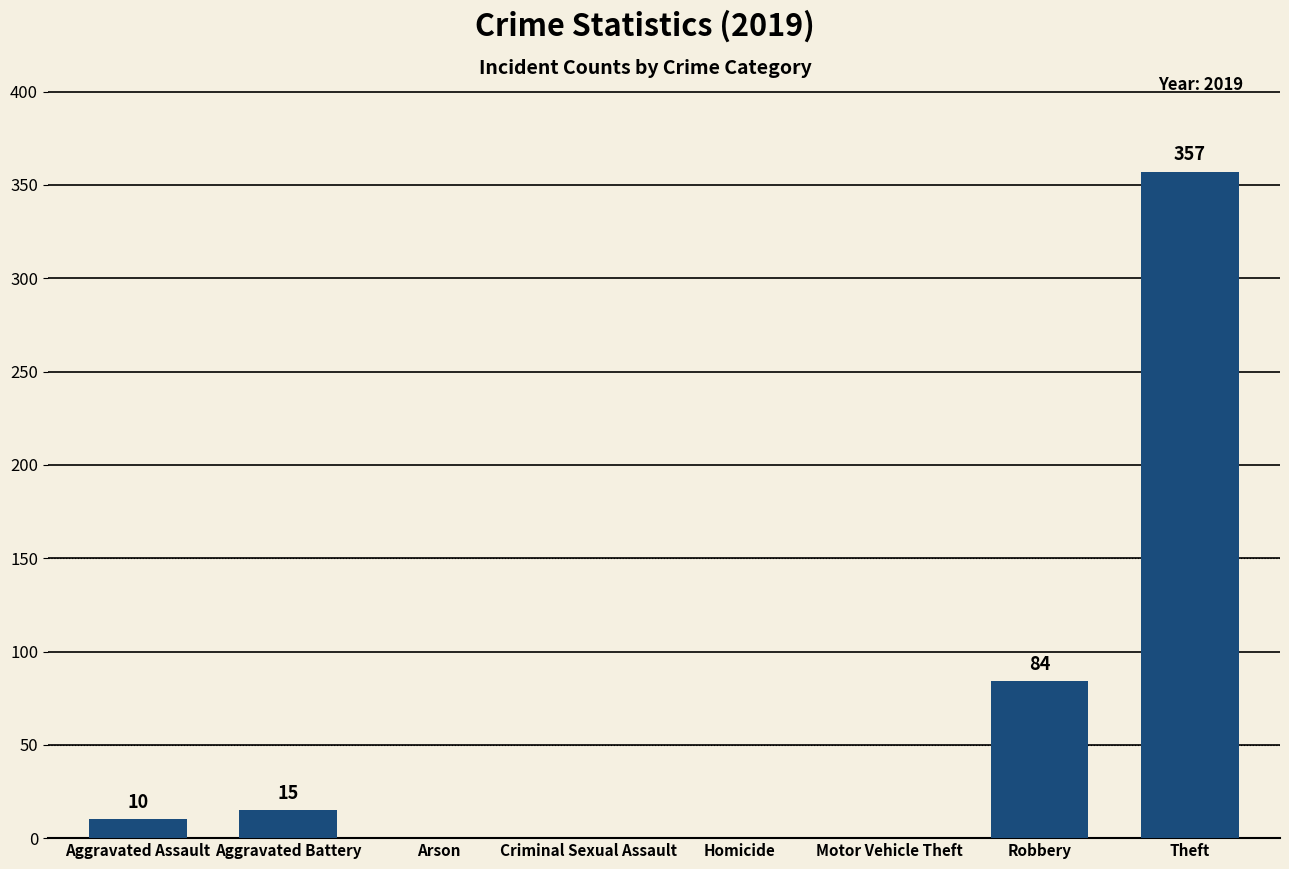

What is the sum of the values at Criminal Sexual Assault and Aggravated Assault?

10